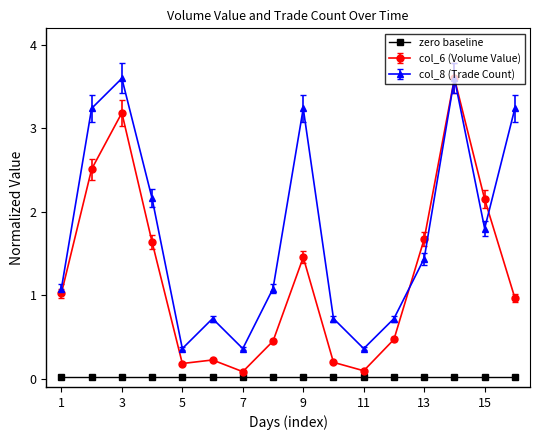

Which series has the largest total across all categories?

col_8 (Trade Count)